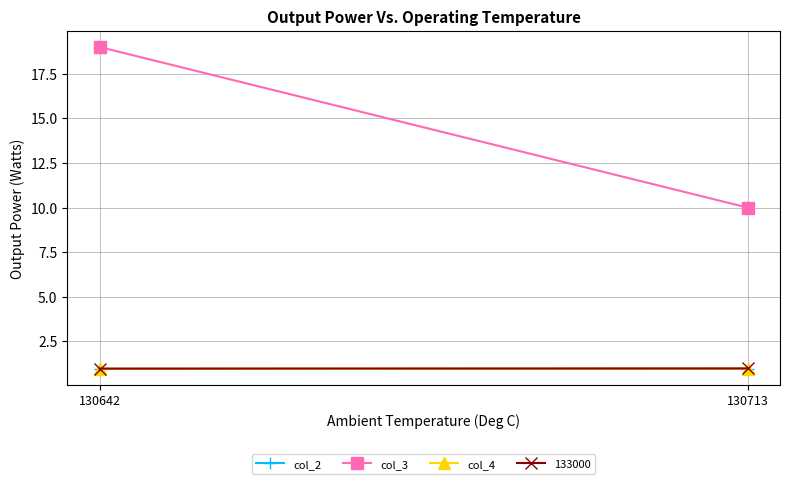

Is the value of col_2 at 130713 greater than the value of col_4 at 130713?

Yes